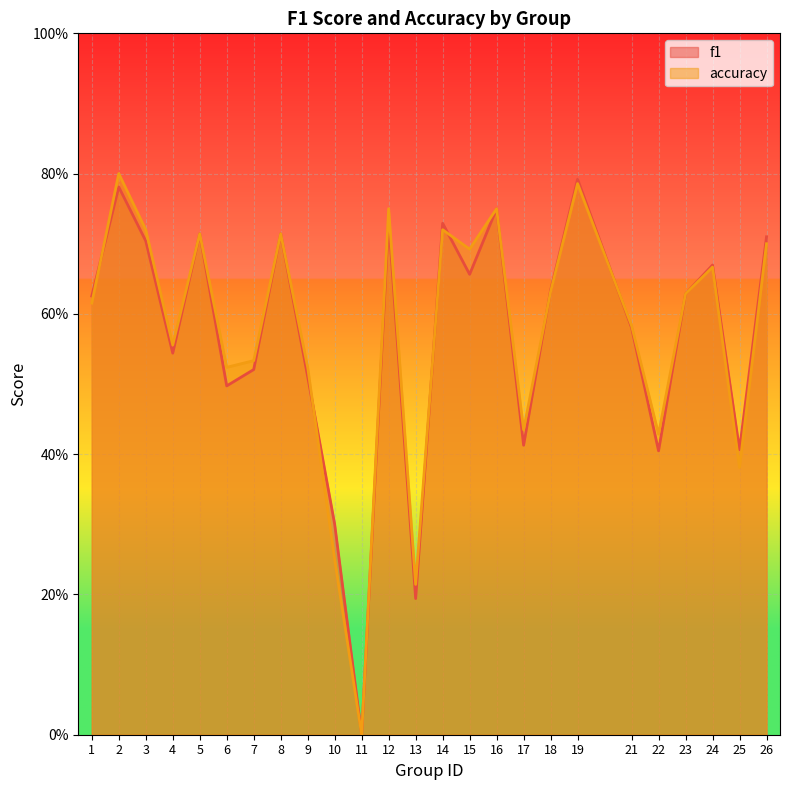

Rank the categories by f1 value from highest to lowest.

19, 2, 16, 12, 14, 5, 8, 26, 3, 24, 15, 18, 23, 1, 21, 4, 7, 9, 6, 17, 25, 22, 10, 13, 11